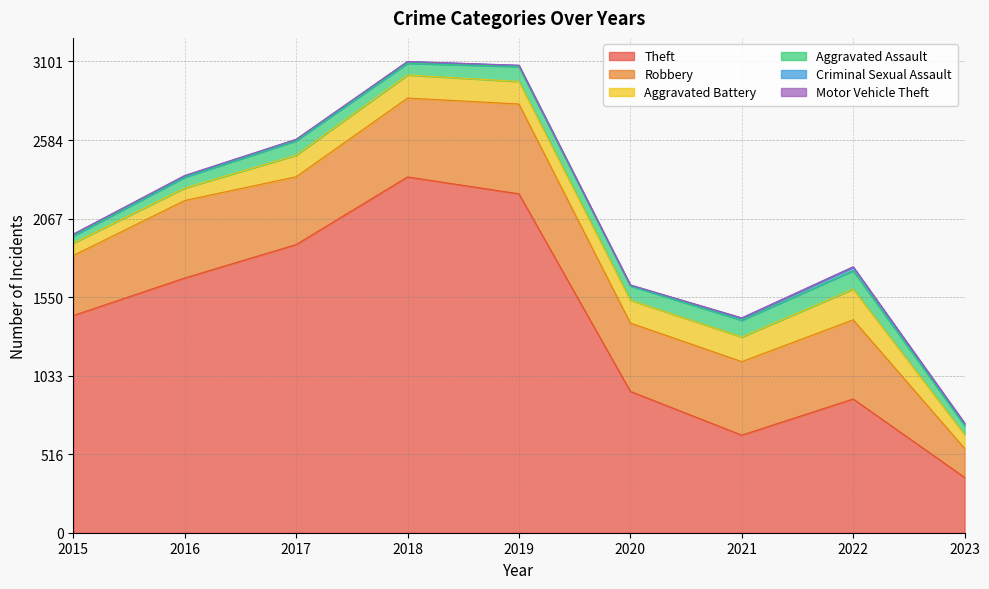

Does the chart display data point markers on the line(s)?

No